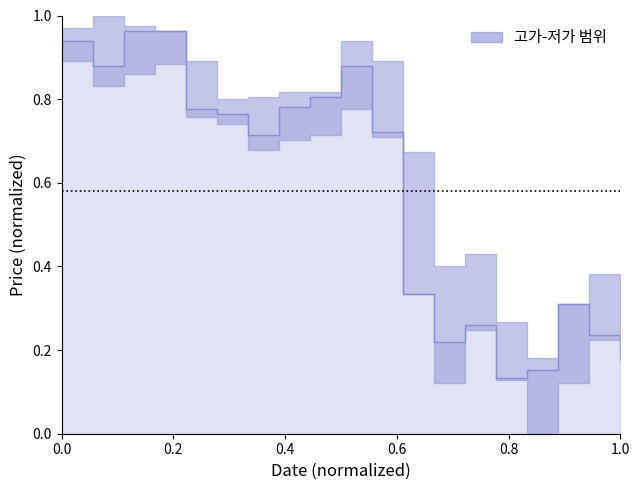

How many interior local peaks (higher than both neighbors) does the data have?

3